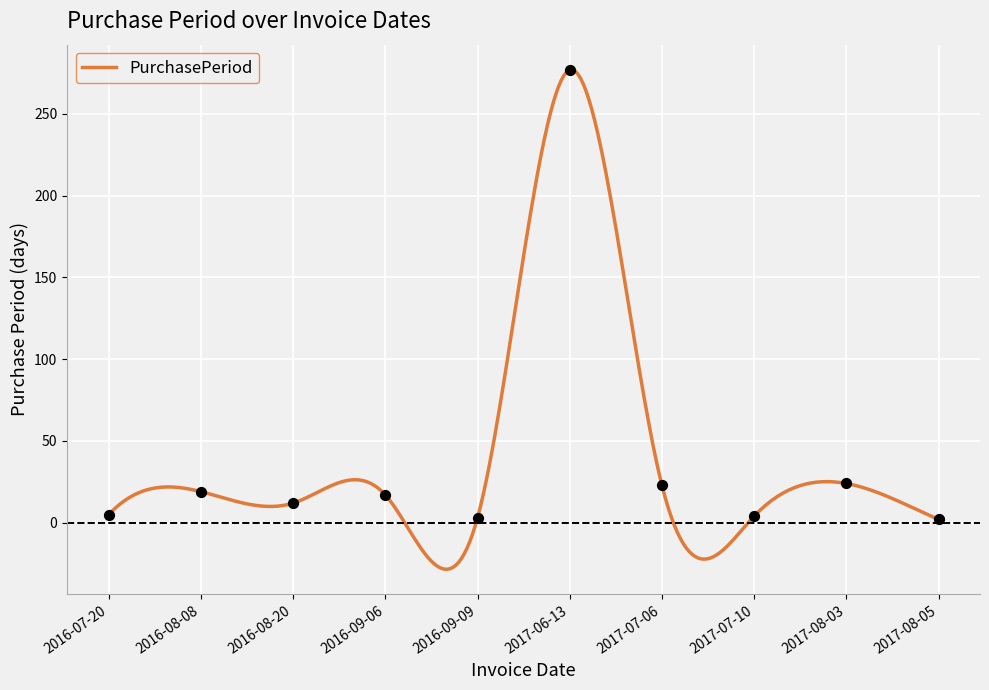

Which has a higher value, 2016-08-20 or 2017-08-03?

2017-08-03